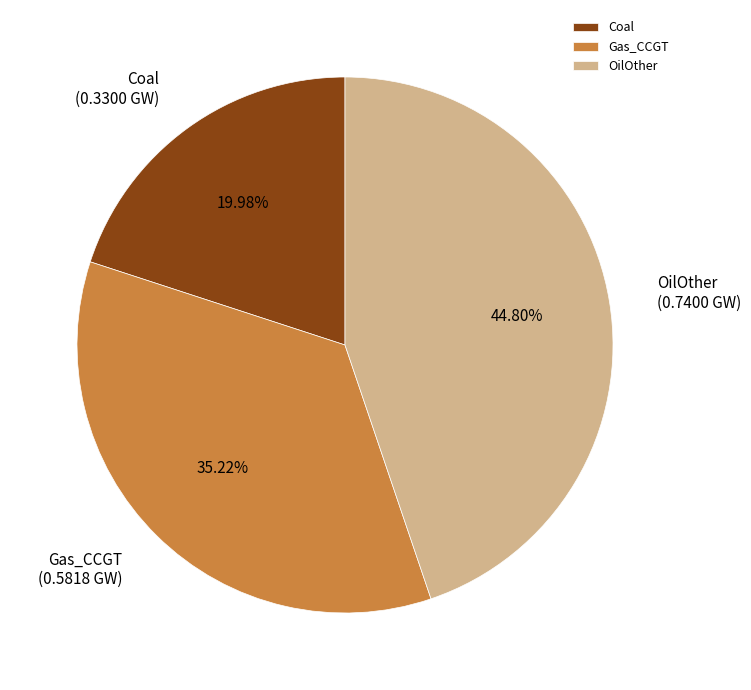

Is the sum of Gas_CCGT and Coal greater than half?

Yes